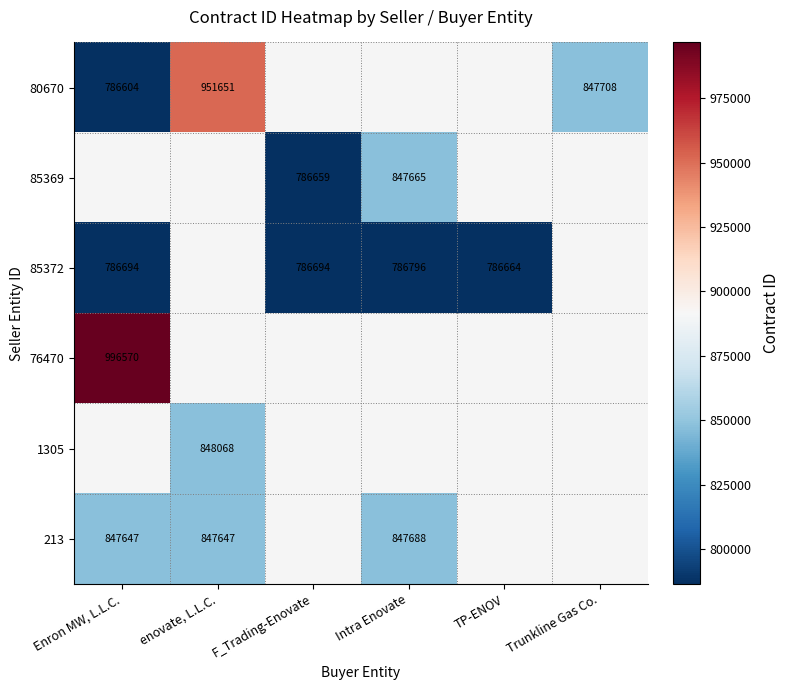

What is the smallest value displayed?

786604.0